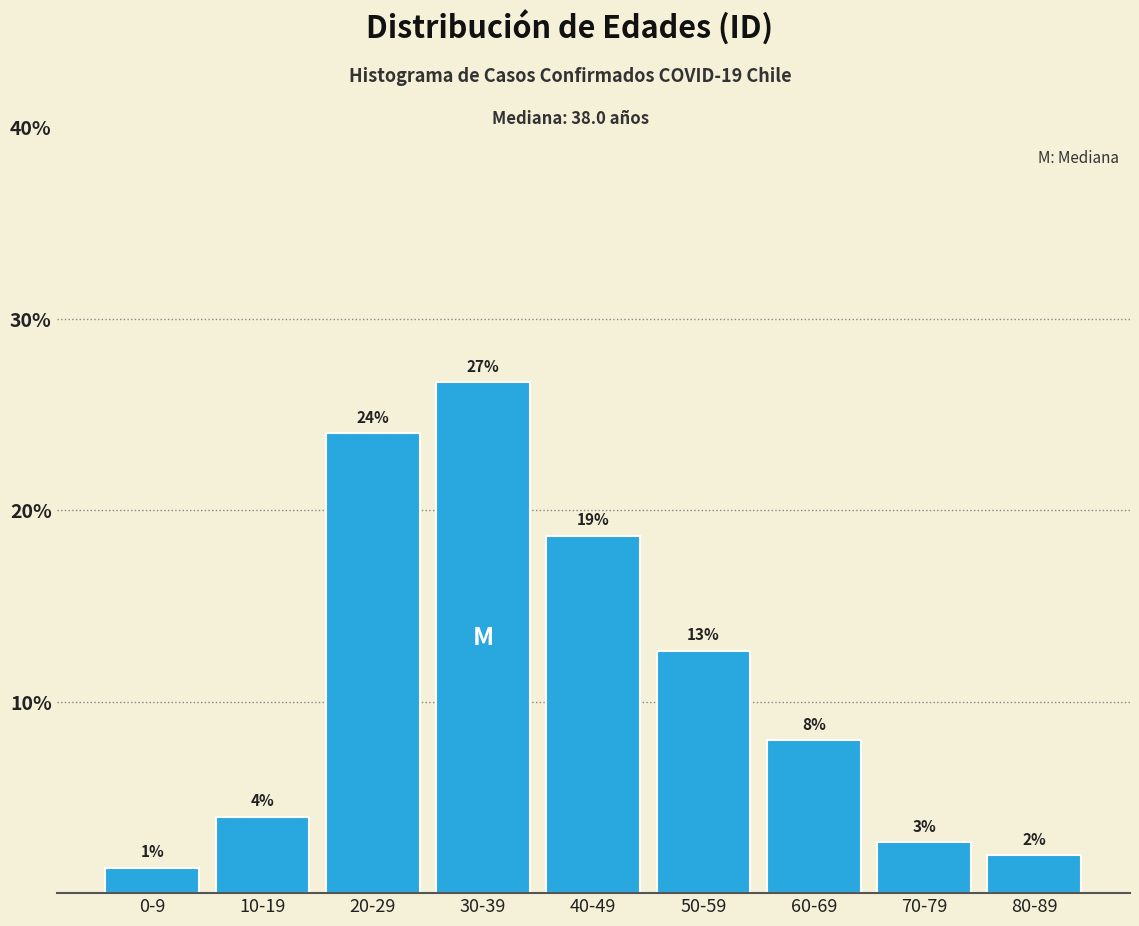

How many bars are there in total?

9